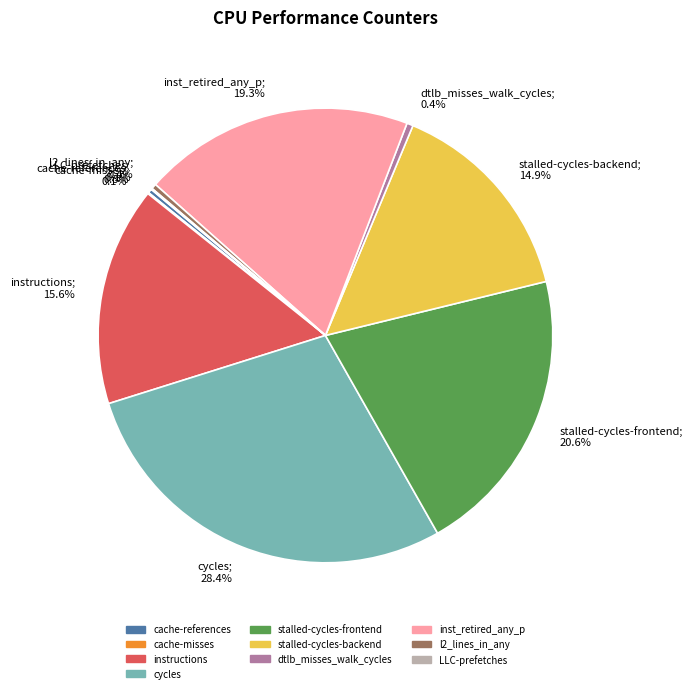

Is the sum of cycles and dtlb_misses_walk_cycles greater than half?

No